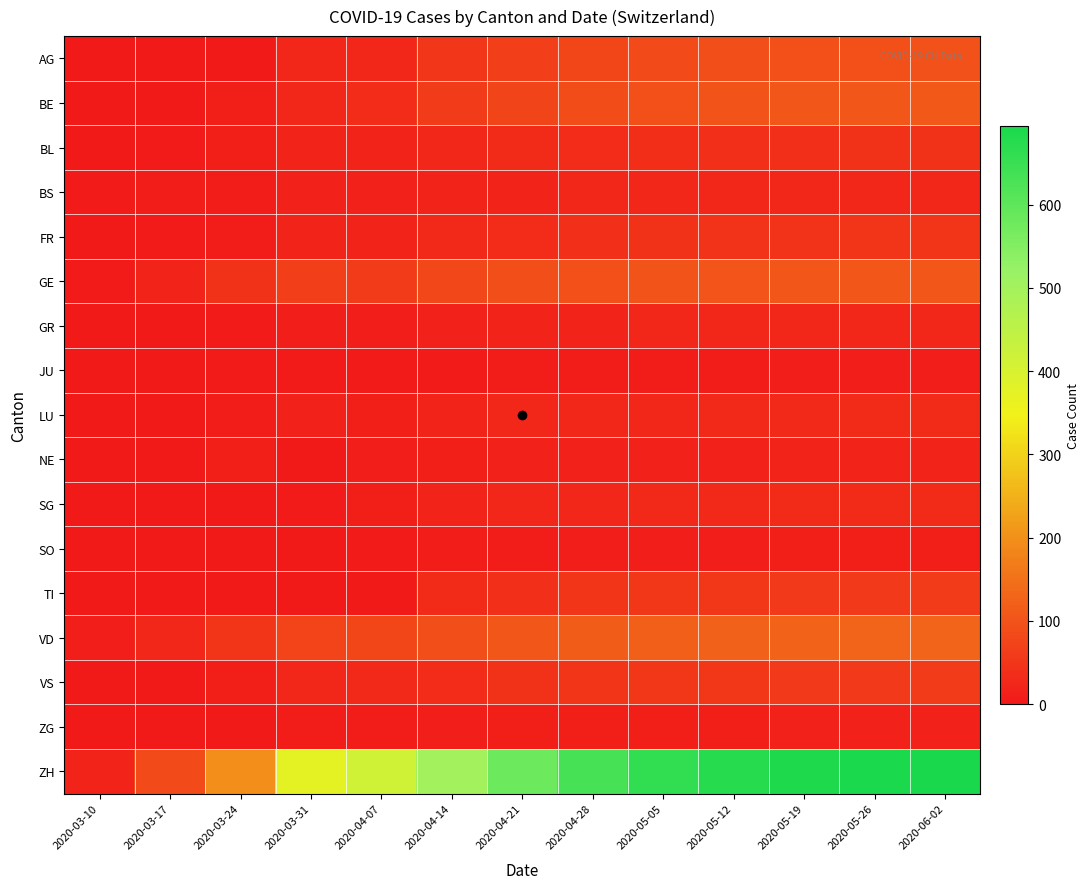

How many categories are shown in the chart?

13